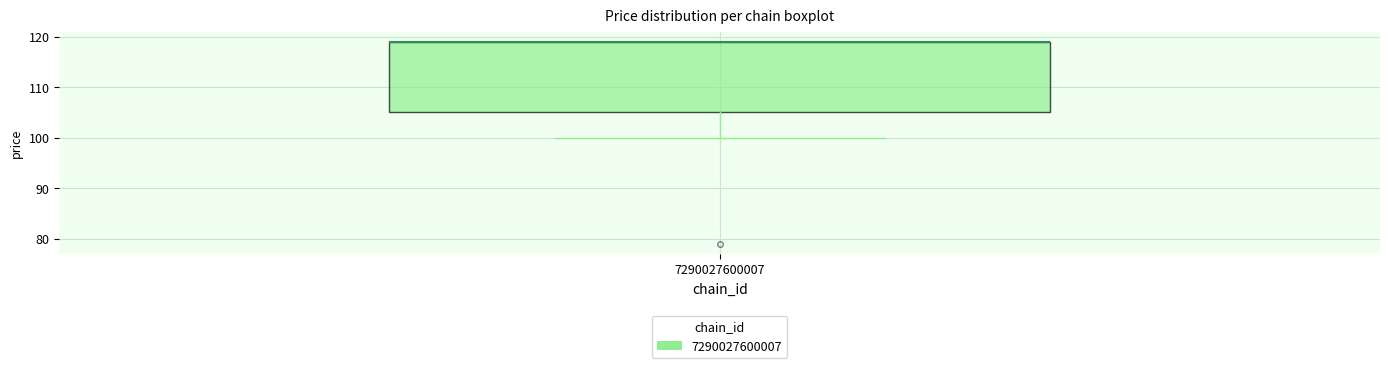

Read this box plot against the y-axis: the position of the median line, the range covered by the box, and the ends of both whiskers. The values are not printed on the chart, so give them approximately, as read against the axis.

median 119 (drawn on the box's upper edge), box 105 to 119, whiskers 100 to 119